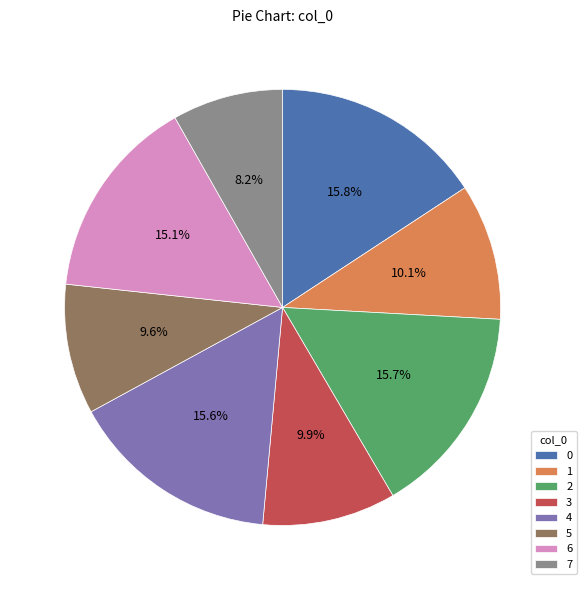

Which slice is the smallest?

7